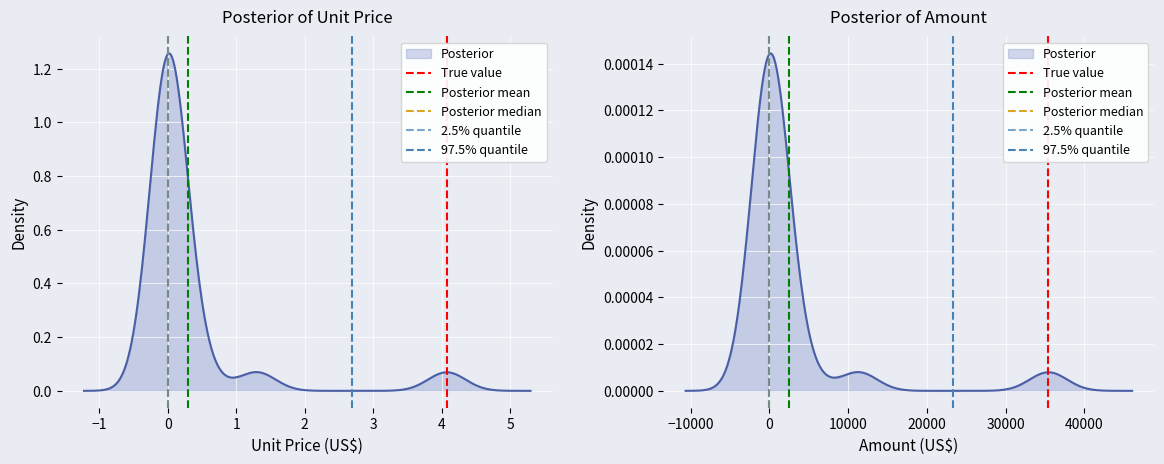

Is it true that Posterior median equals 0 at −1?

False